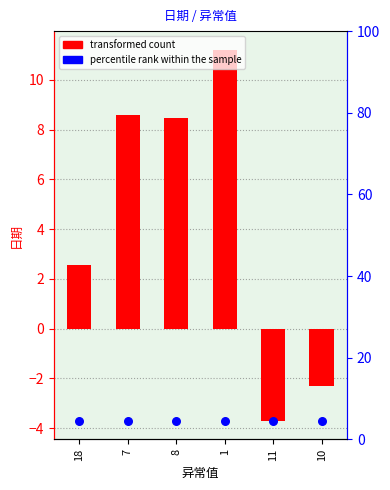

Which series reaches the minimum Y coordinate?

transformed count